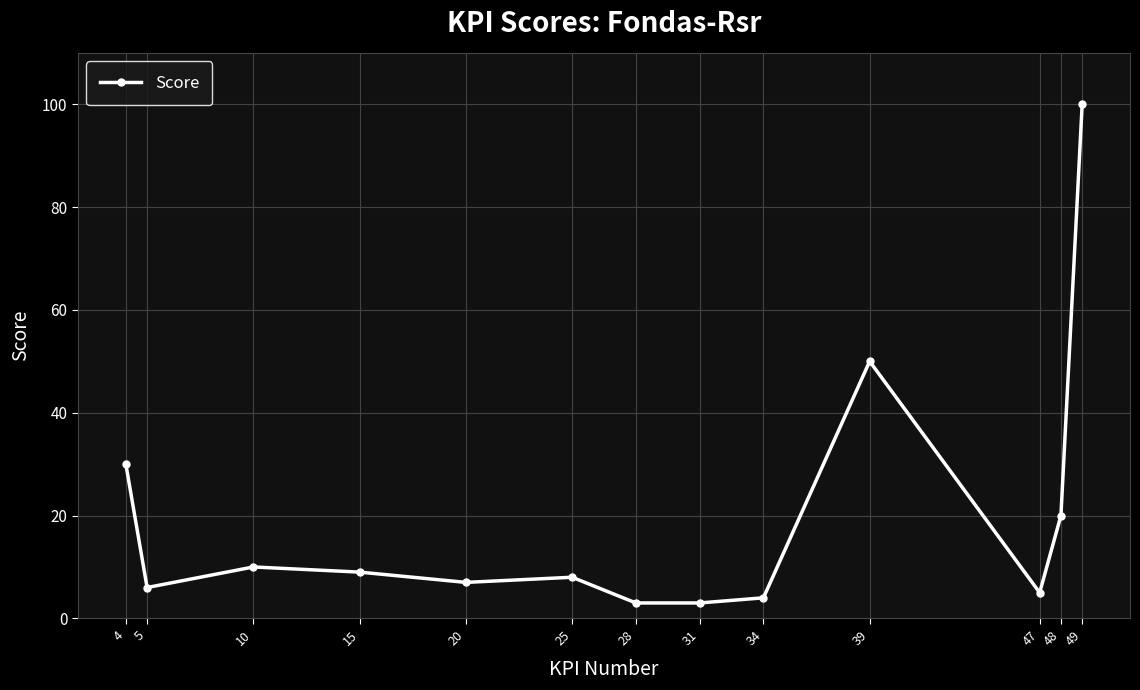

Is it true that the value at 5 is 1?

False